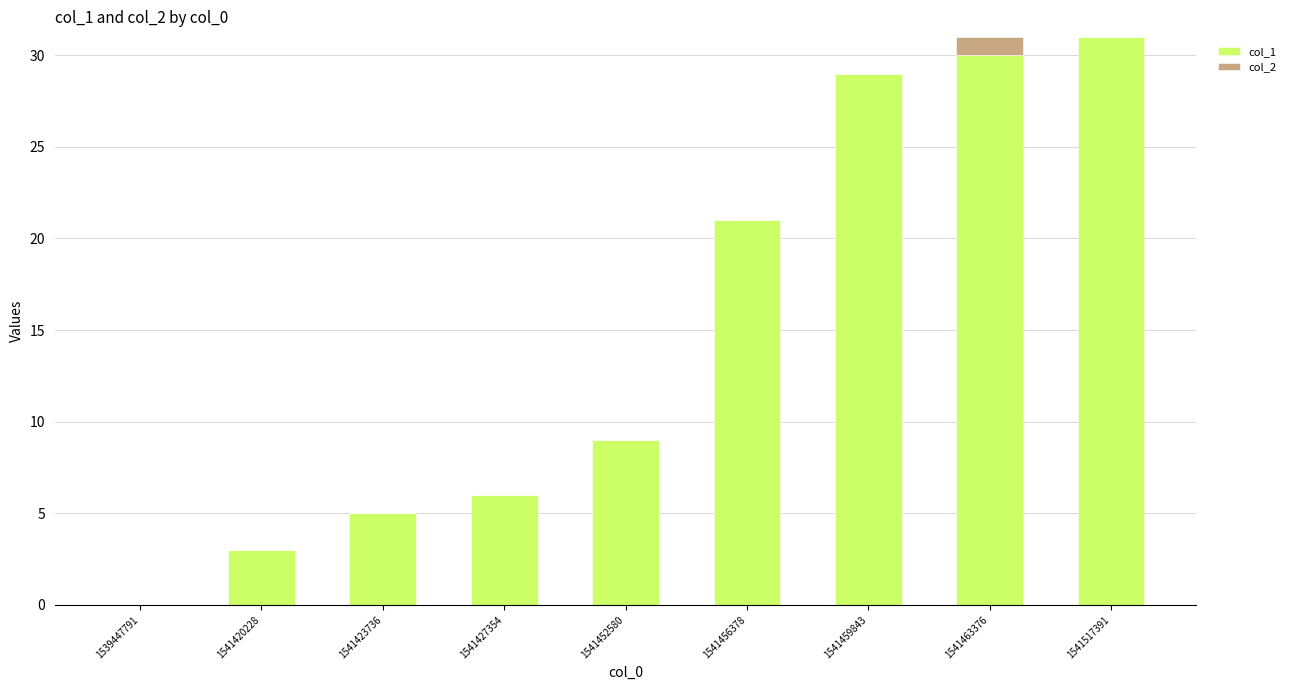

The col_1 series shows -20 at 1539447791. True or false?

False